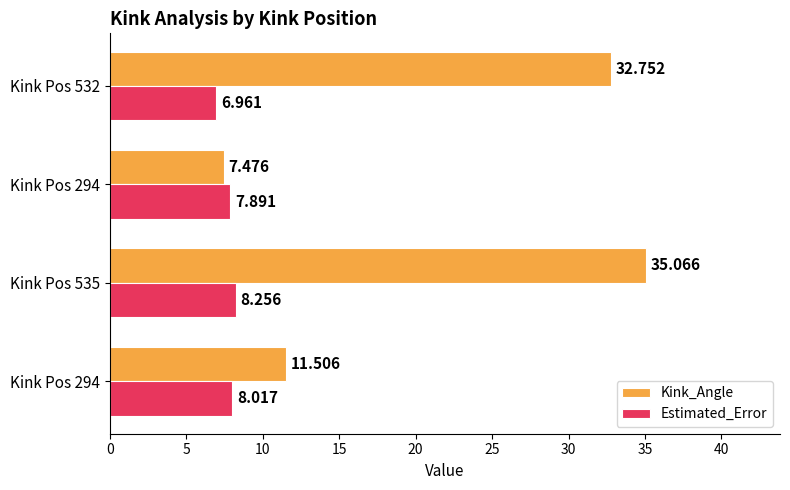

What are all the series names shown in the legend?

Kink_Angle, Estimated_Error